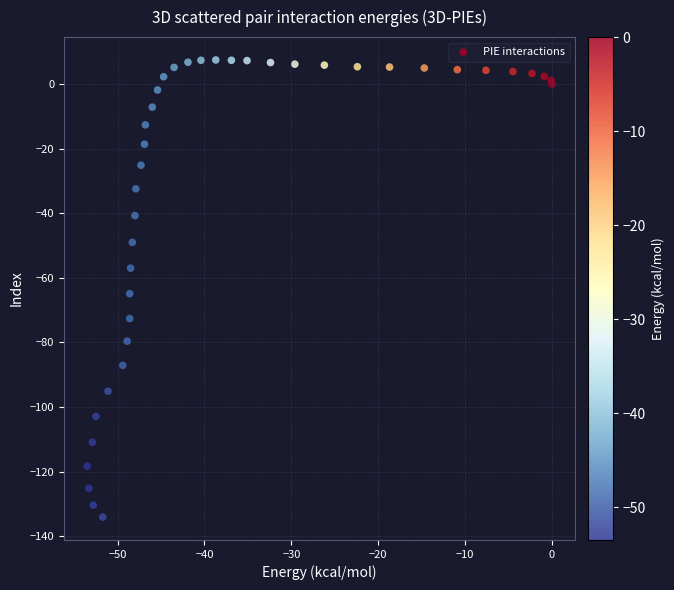

What Y value in the scatter plot is closest to -63?

-64.9